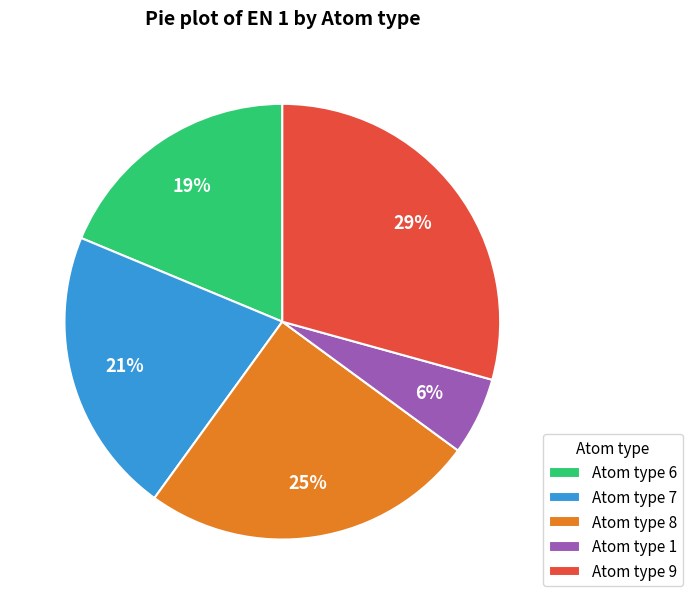

What percentage is the Atom type 9 slice, to the nearest percent?

29%